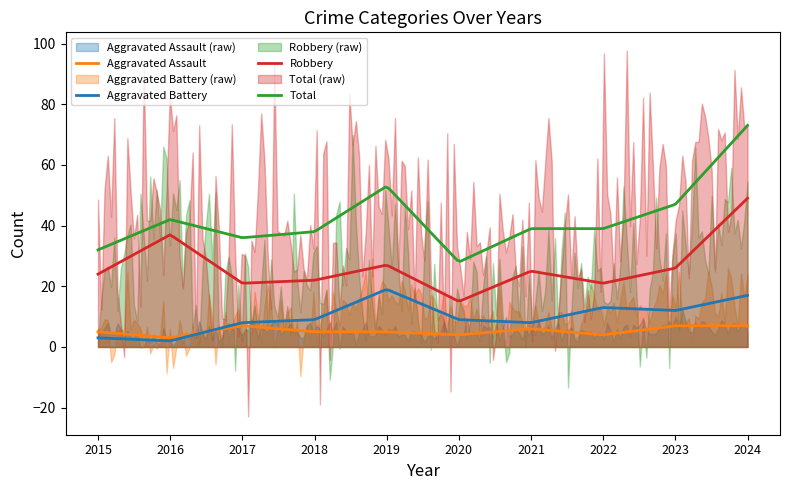

Reading left to right, list all the values displayed in this chart.

Aggravated Assault: 5	3	7	5	5	4	6	4	7	7
Aggravated Battery: 3	2	8	9	19	9	8	13	12	17
Robbery: 24	37	21	22	27	15	25	21	26	49
Total: 32	42	36	38	53	28	39	39	47	73